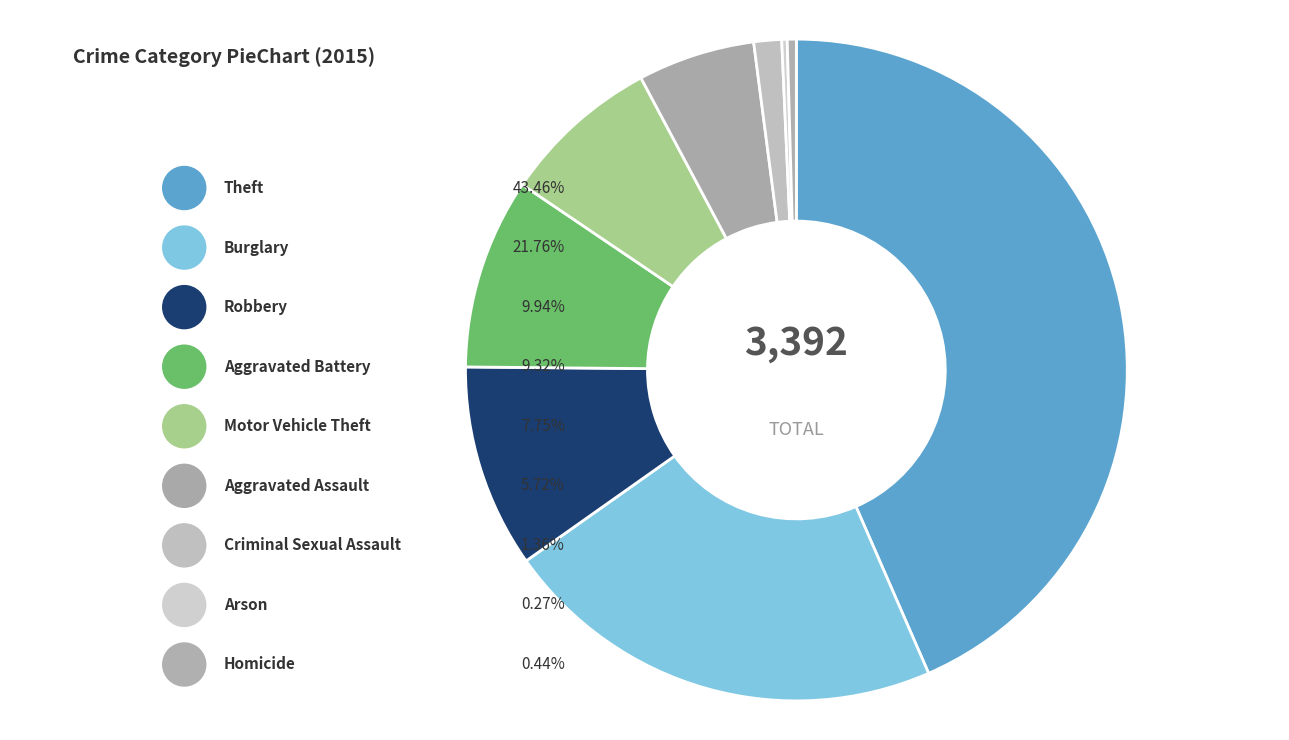

What portion of the pie excludes Theft?

56.5%